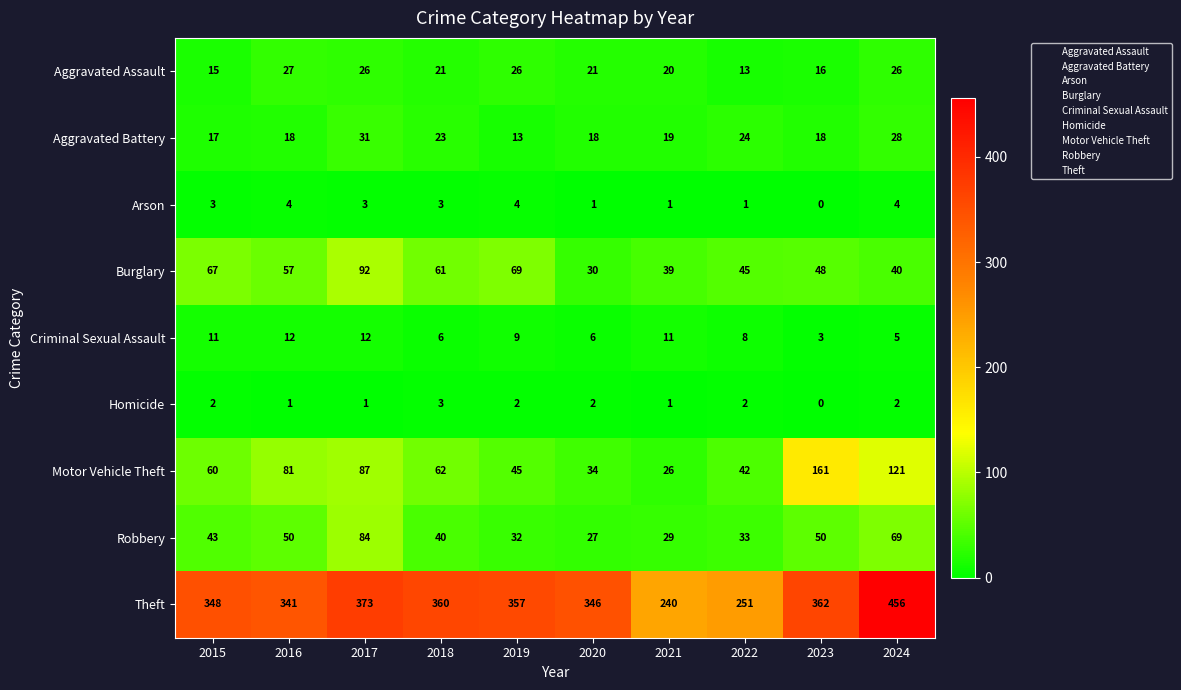

Count the number of categories in the chart.

10